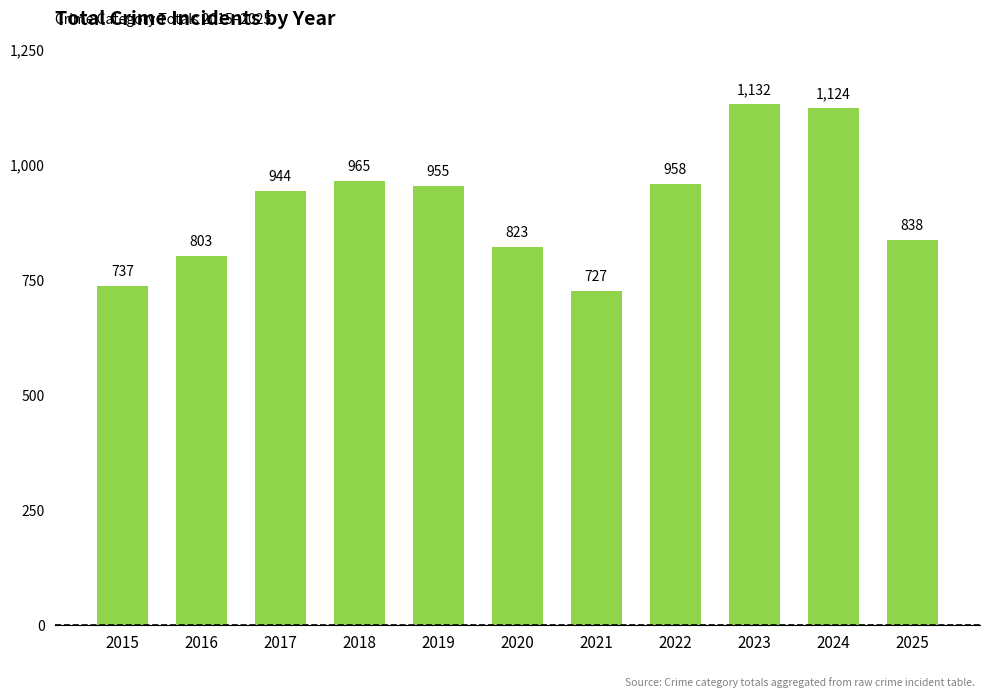

How many data points does each series have?

11